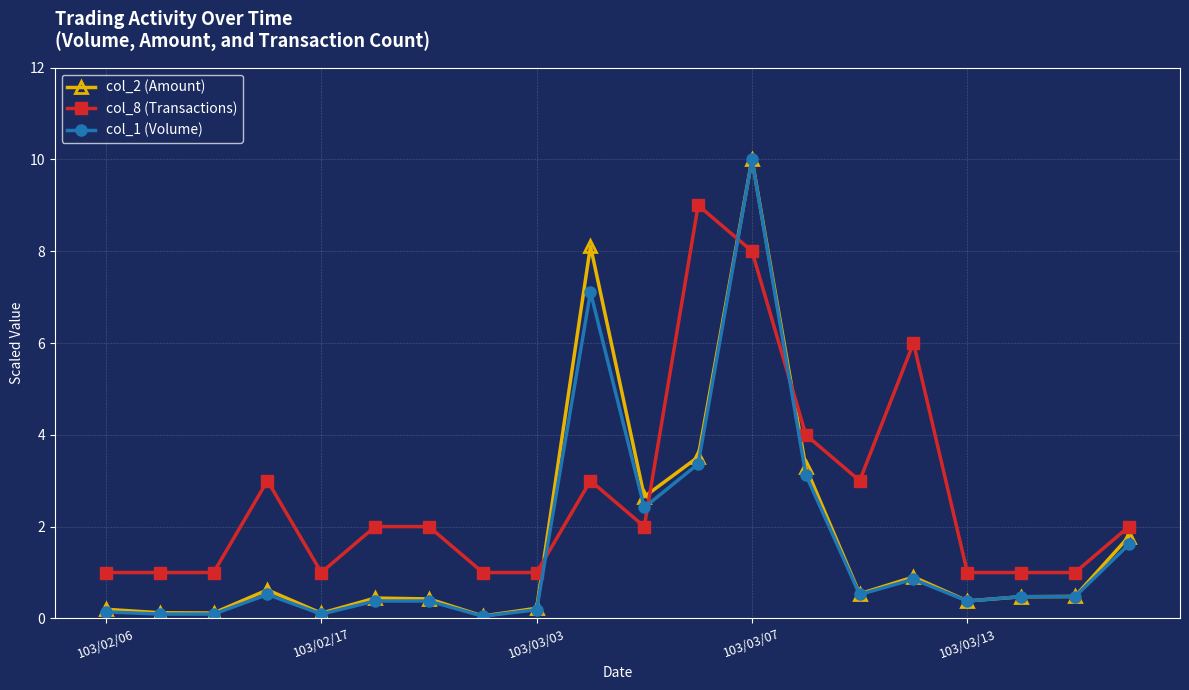

What is the maximum value for col_1 (Volume)?

10.0